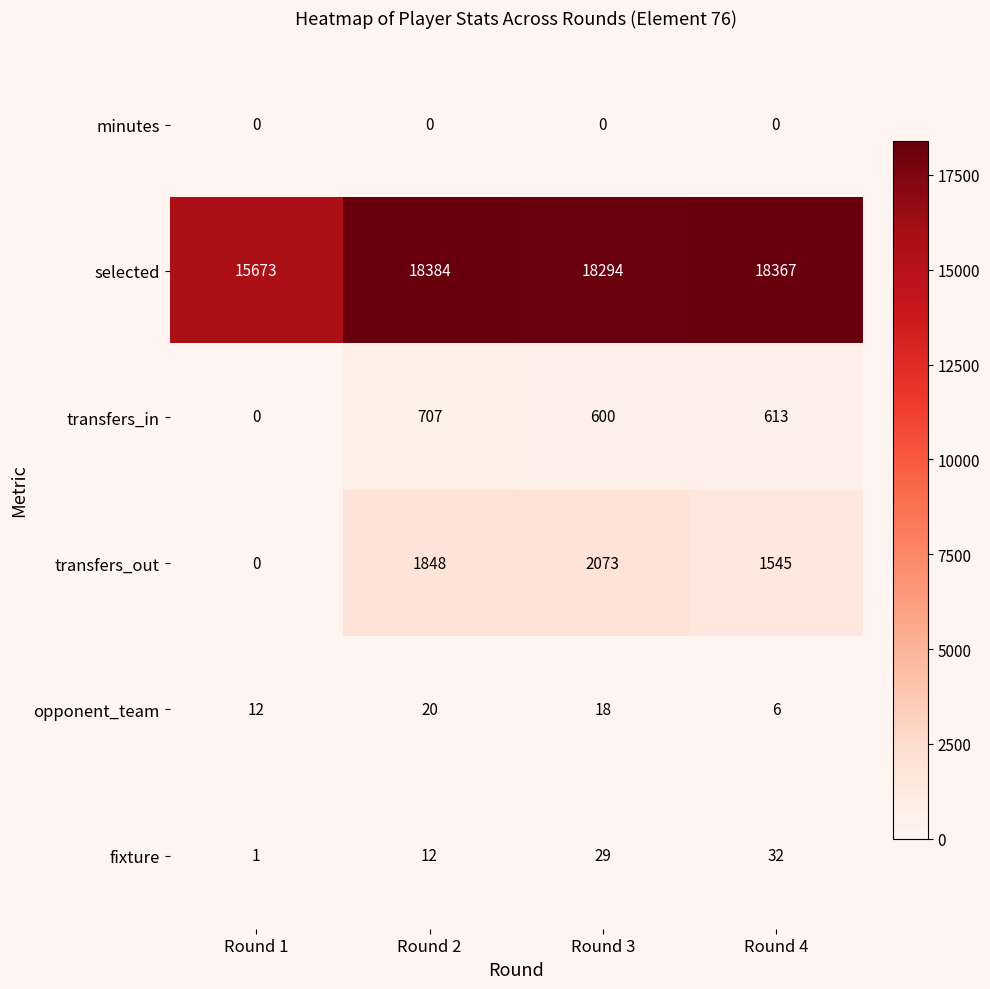

At which category is the sum across all series the highest?

Round 3